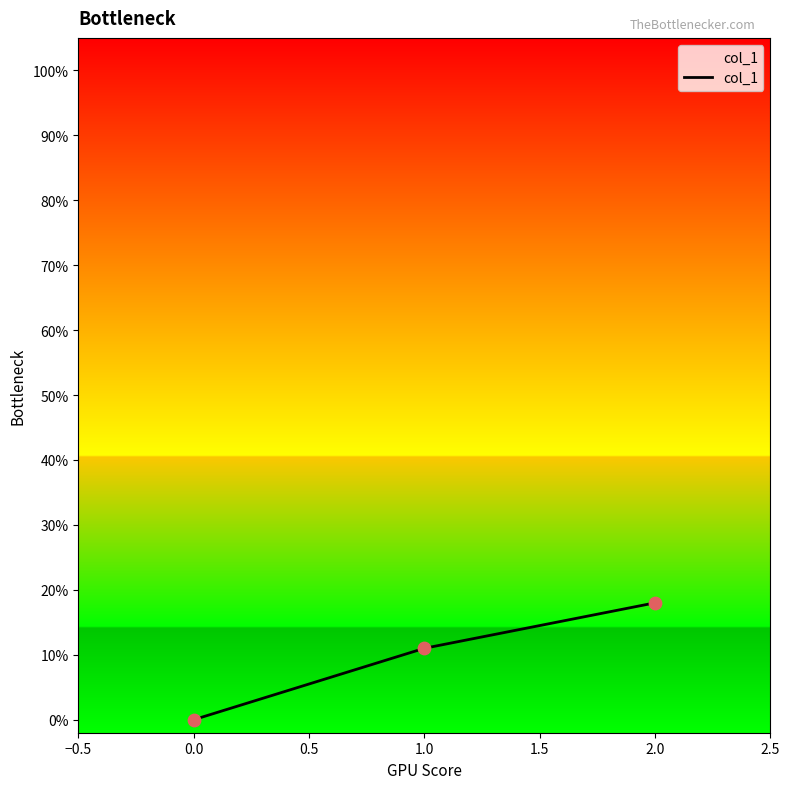

Is this an area chart (filled region under the line)?

Yes